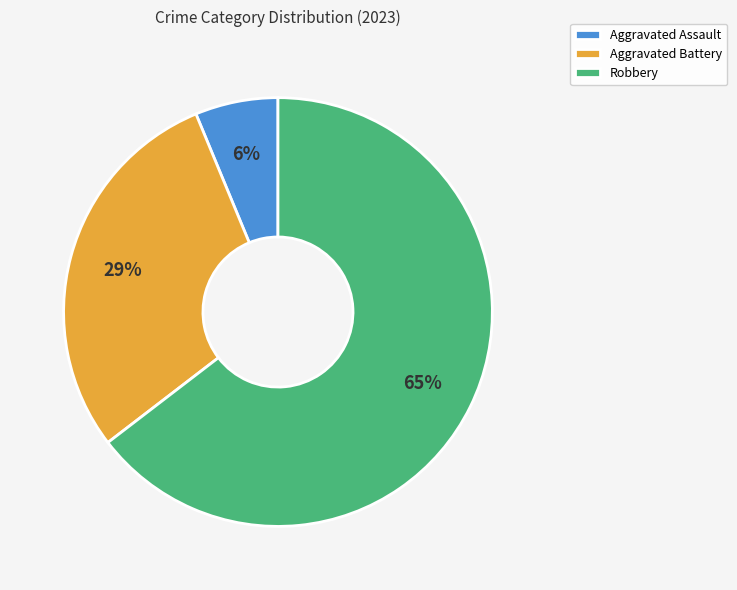

What percentage is the Aggravated Assault slice, to the nearest percent?

6%